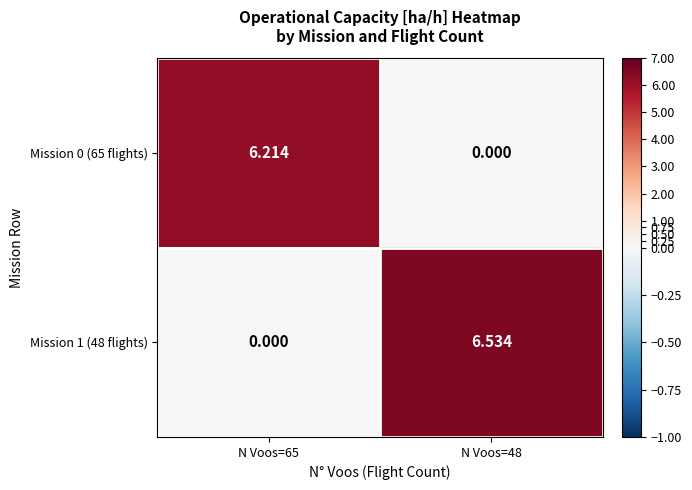

Reading right to left, transcribe all the data shown in this chart.

Mission 0 (65 flights): N Voos=48=0.0	N Voos=65=6.2
Mission 1 (48 flights): N Voos=48=6.5	N Voos=65=0.0